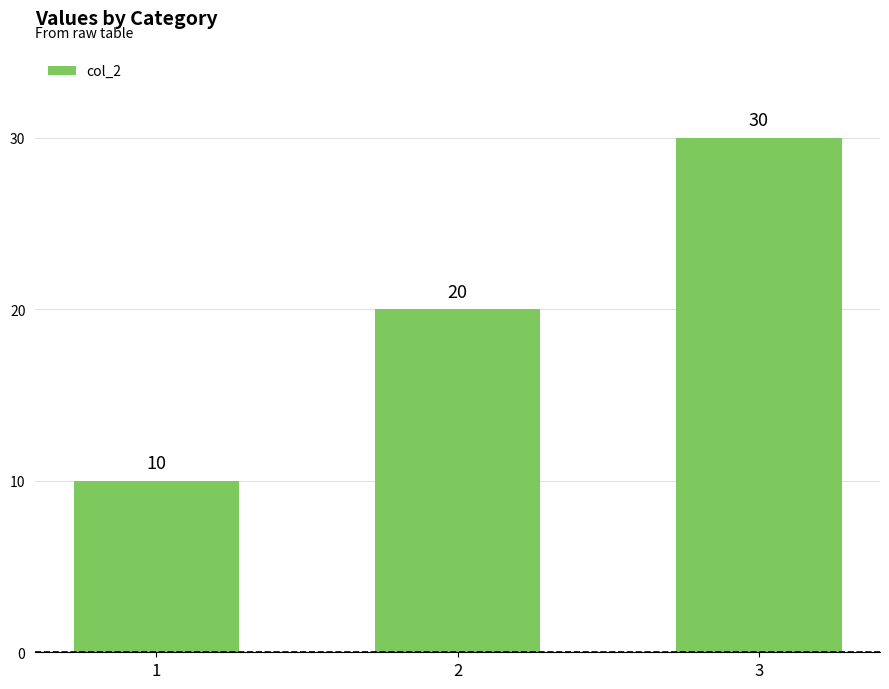

What is the change in value from 1 to 3?

+20